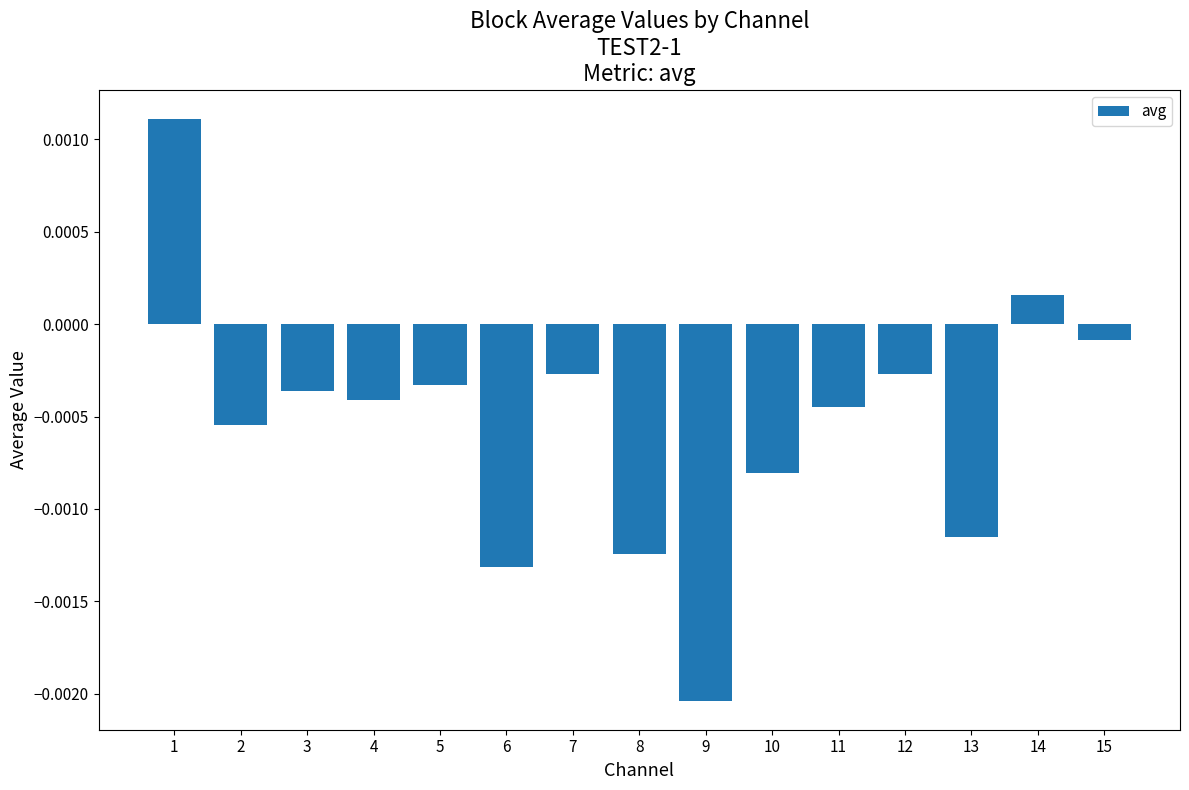

How many bars are there in total?

15